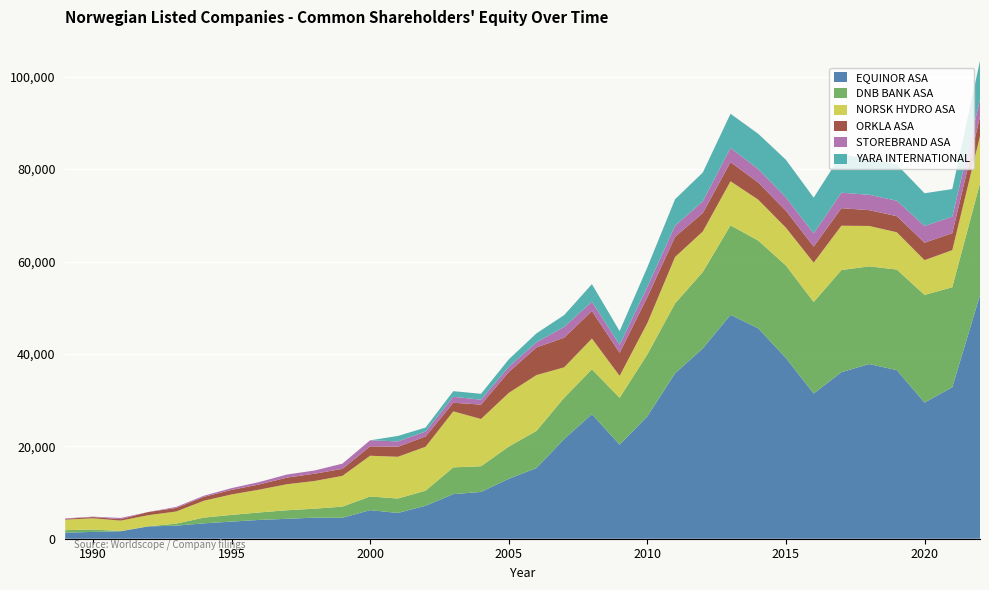

Reading left to right, list all the values displayed in this chart.

EQUINOR ASA: 1300082	1473640	1615100	2665099	2818487	3329131	3707346	4069775	4310187	4564823	4533916	6184366	5578858	7139284	9653175	10132954	12967431	15302997	21591913	26967358	20374849	26489018	35813408	41201772	48450323	45549460	39107404	31429658	36046581	37805237	36488899	29461360	32799456	52736740
DNB BANK ASA: 556120	510988	65404	33982	439947	1240063	1452539	1614452	1855091	1931214	2423103	2961234	3120556	3270194	5793363	5553045	6980433	8039244	8929570	9707689	10134874	13416444	15127697	16526532	19383809	18985680	20030420	19808560	22110207	21154831	21769066	23308596	21637118	24204048
NORSK HYDRO ASA: 2273631	2433811	2241296	2395857	2632850	3647744	4425753	4939296	5632542	6005554	6650094	8819931	9033743	9499554	12116335	10235439	11611763	12081340	6583113	6652181	4743300	6783390	10038478	8778352	9537559	8855112	8175299	8518146	9590731	8739304	8075268	7530345	8024382	10214207
ORKLA ASA: 181421	279956	311109	693544	761193	854323	976301	1128214	1434224	1577902	1516410	2036607	2170354	2228796	1867935	3107336	4520556	5981200	6414299	5968798	4988432	5618459	4379283	3978707	4153917	3715128	3673649	3481221	3789855	3424022	3480529	3775564	3669410	4155868
STOREBRAND ASA: 95194	78338	262085	-124379	223320	231503	393844	518004	663567	692185	1130294	1304310	1160172	1068632	1292368	1062524	1127227	1112569	2328602	2014021	1750960	2201365	2394058	2560654	3056391	2915620	2887864	2845067	3360181	3323324	3345963	3618933	3577963	3749313
YARA INTERNATIONAL: 0	0	0	0	0	0	0	0	0	0	0	0	1177154	857586	1217136	1276778	1607371	1935473	2558753	3792050	2949087	4245275	5729560	6216795	7395932	7627382	8144436	7742010	8320433	7639172	7831911	7080711	5972175	8387982